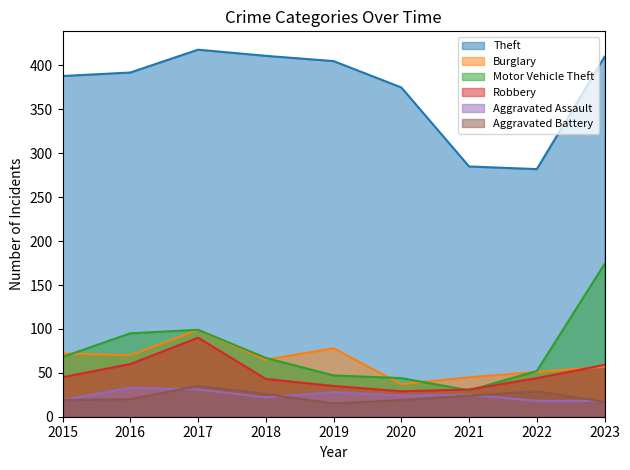

Reading left to right, extract all data points from this chart.

Theft: 388	392	418	411	405	375	285	282	410
Burglary: 72	70	99	65	78	37	45	51	57
Motor Vehicle Theft: 68	95	99	67	47	44	30	52	174
Robbery: 45	60	90	43	35	29	31	44	59
Aggravated Assault: 19	33	31	22	28	24	25	18	18
Aggravated Battery: 19	20	35	26	15	19	24	29	17